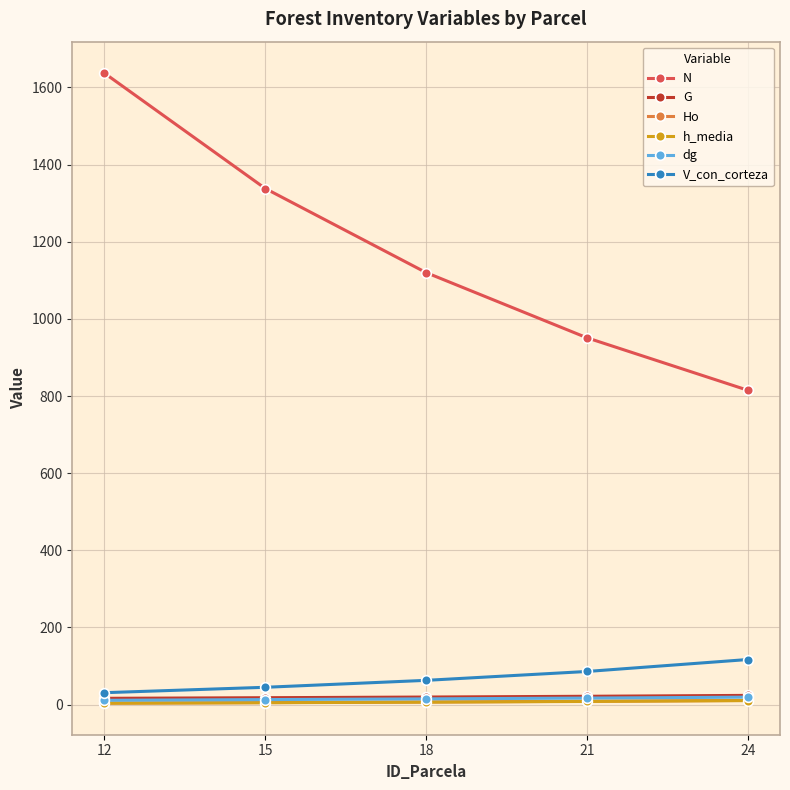

True or false: N has more than 2 interior local peaks.

False